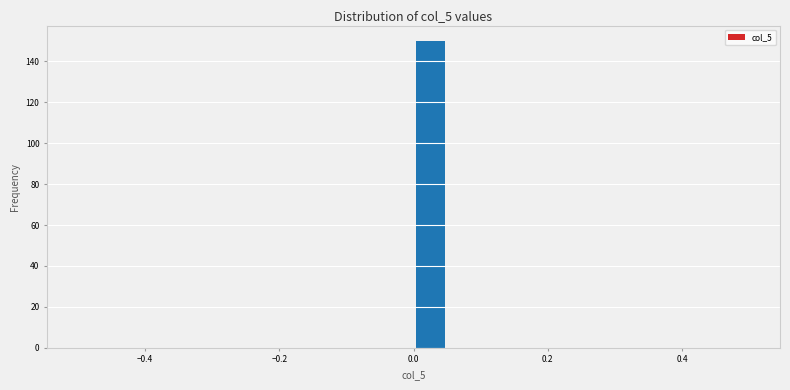

Around what value on the x-axis is the tallest bar? Give the approximate position of its centre, as read against the axis.

0.02